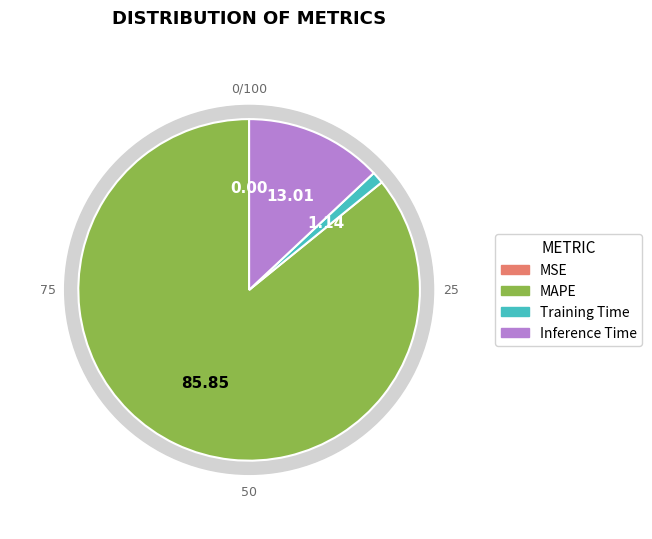

Rank the categories by value from lowest to highest.

MSE, Training Time, Inference Time, MAPE